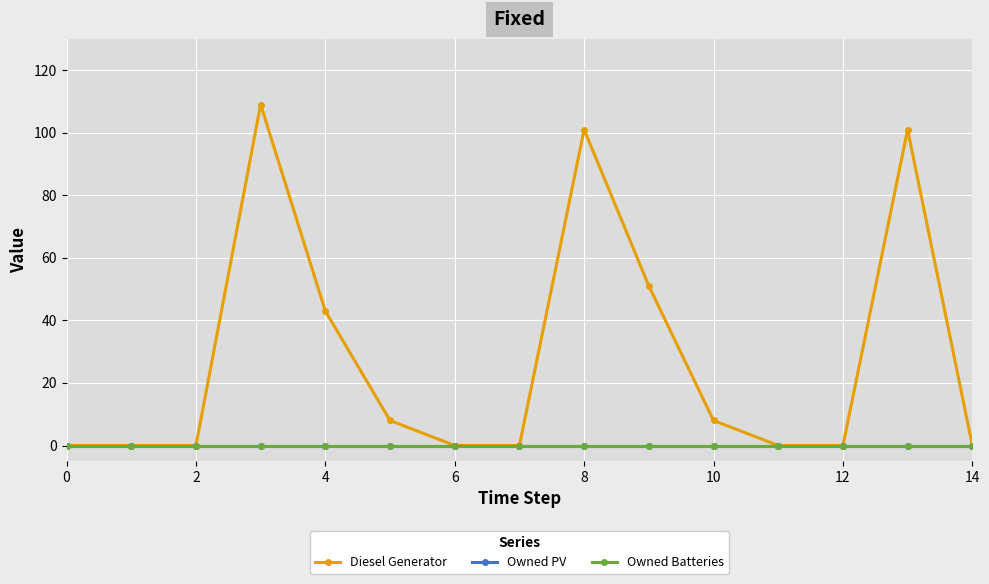

Is this an area chart (filled region under the line)?

No